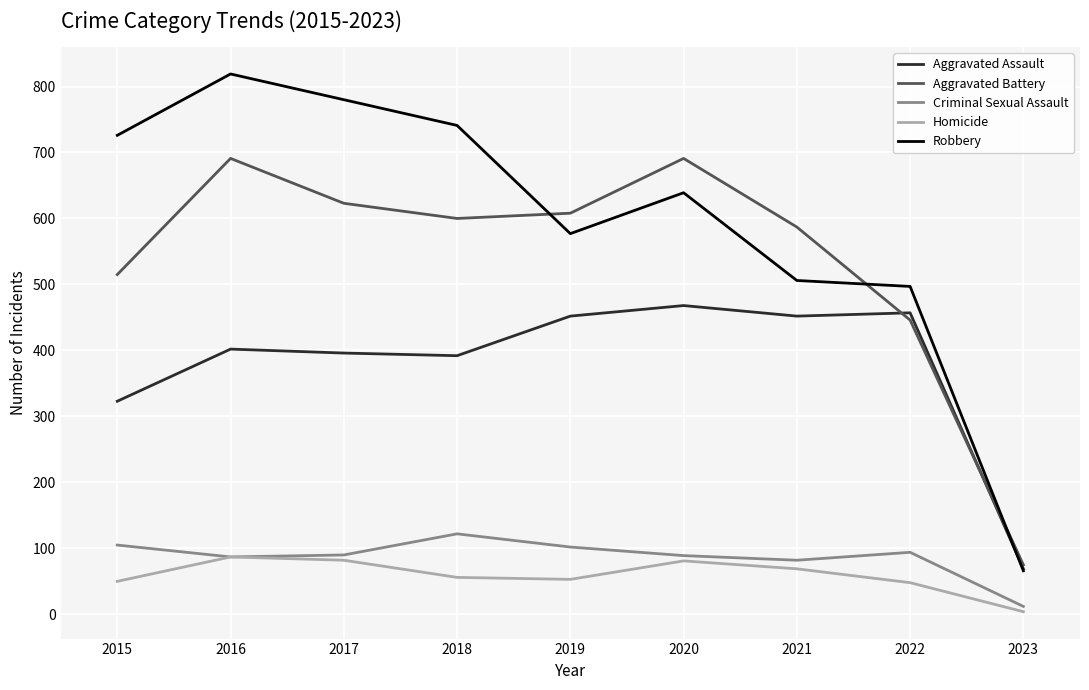

What is the difference between the Criminal Sexual Assault values at 2018 and 2015?

17